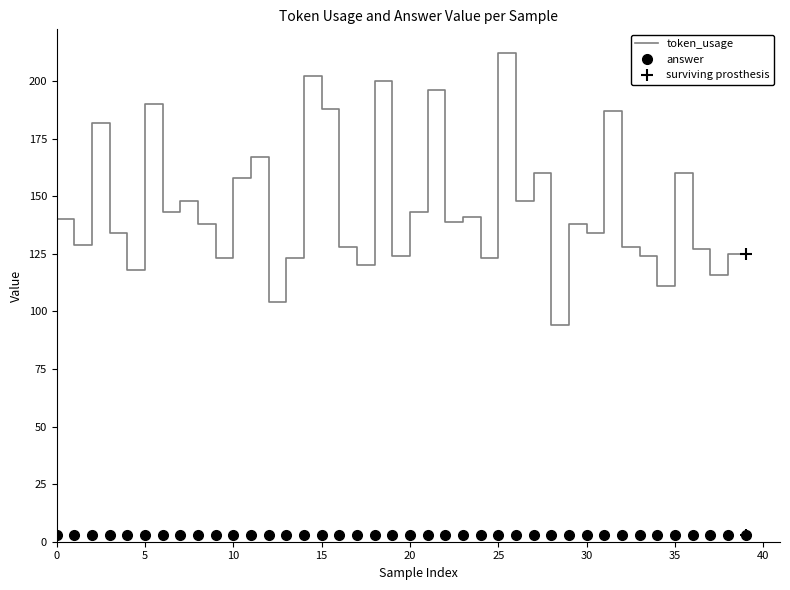

Which series has the largest range (max minus min)?

token_usage